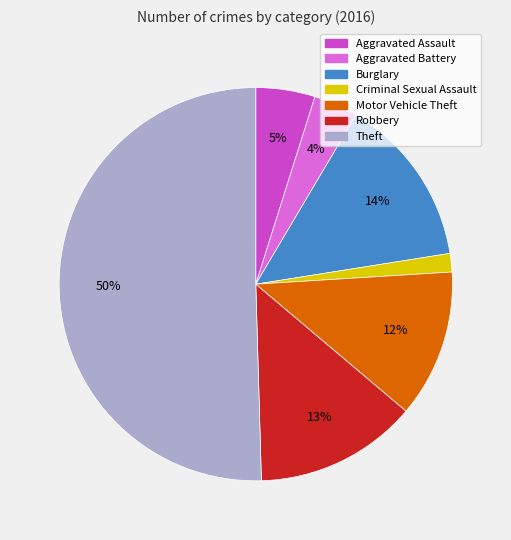

The Aggravated Battery slice represents 12% of the pie. True or false?

False